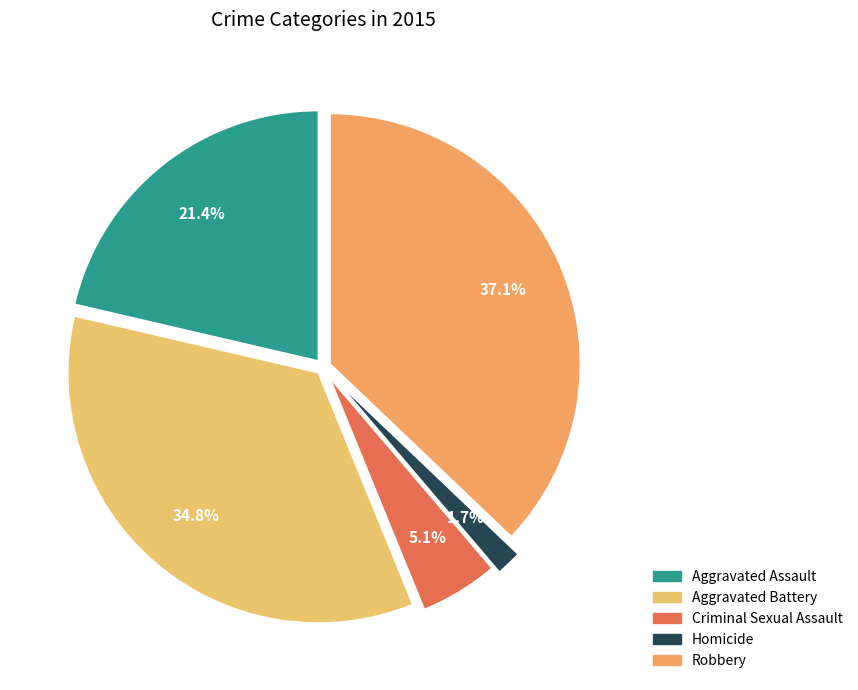

How many slices are in this pie chart?

5